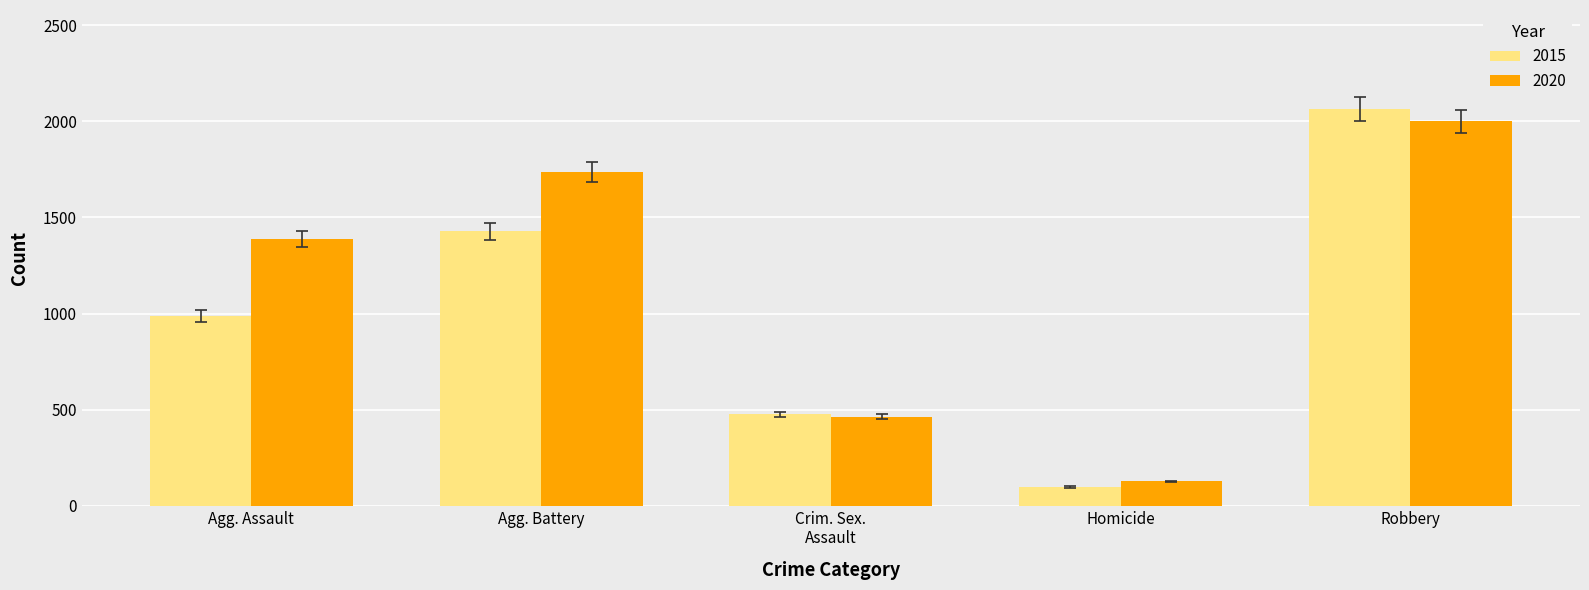

Which series has the widest spread of values?

2015